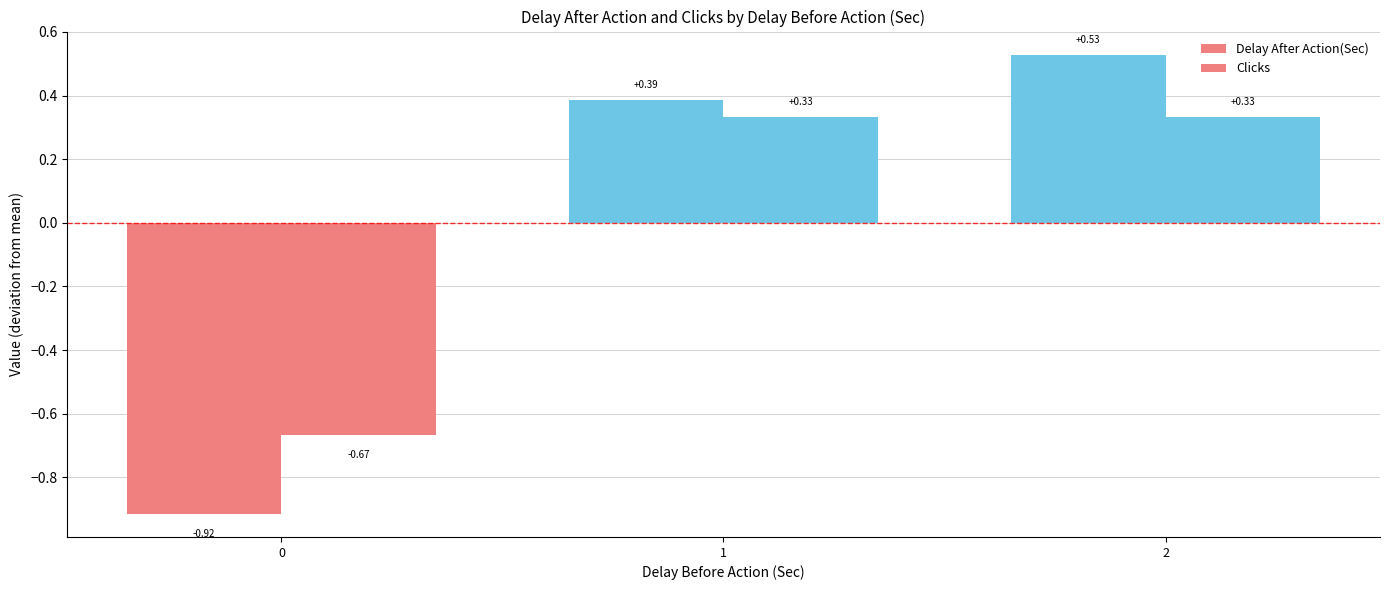

How many values in Clicks are below zero?

1